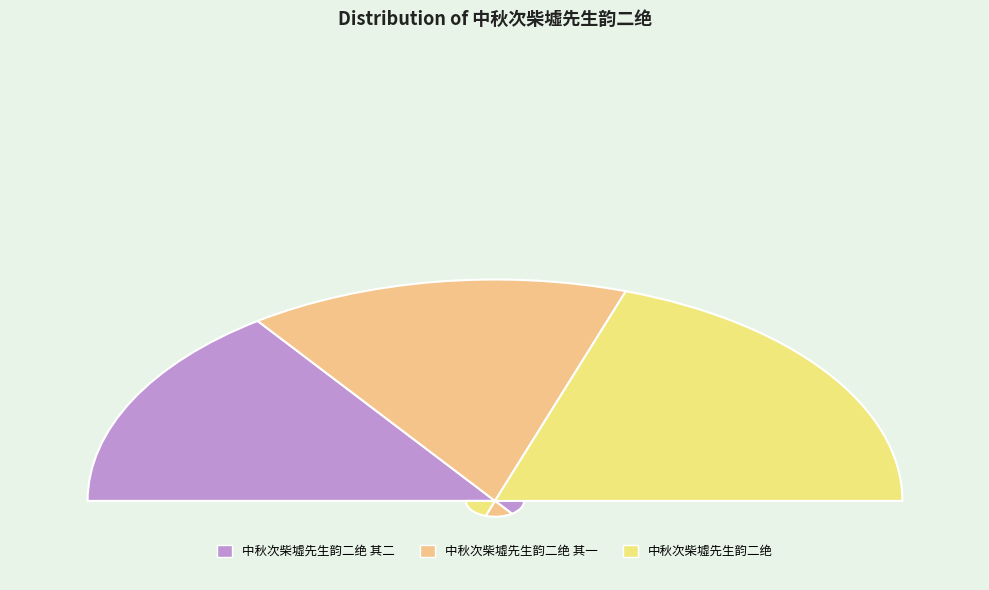

Which has a higher value, 中秋次柴墟先生韵二绝 其二 or 中秋次柴墟先生韵二绝 其一?

中秋次柴墟先生韵二绝 其二